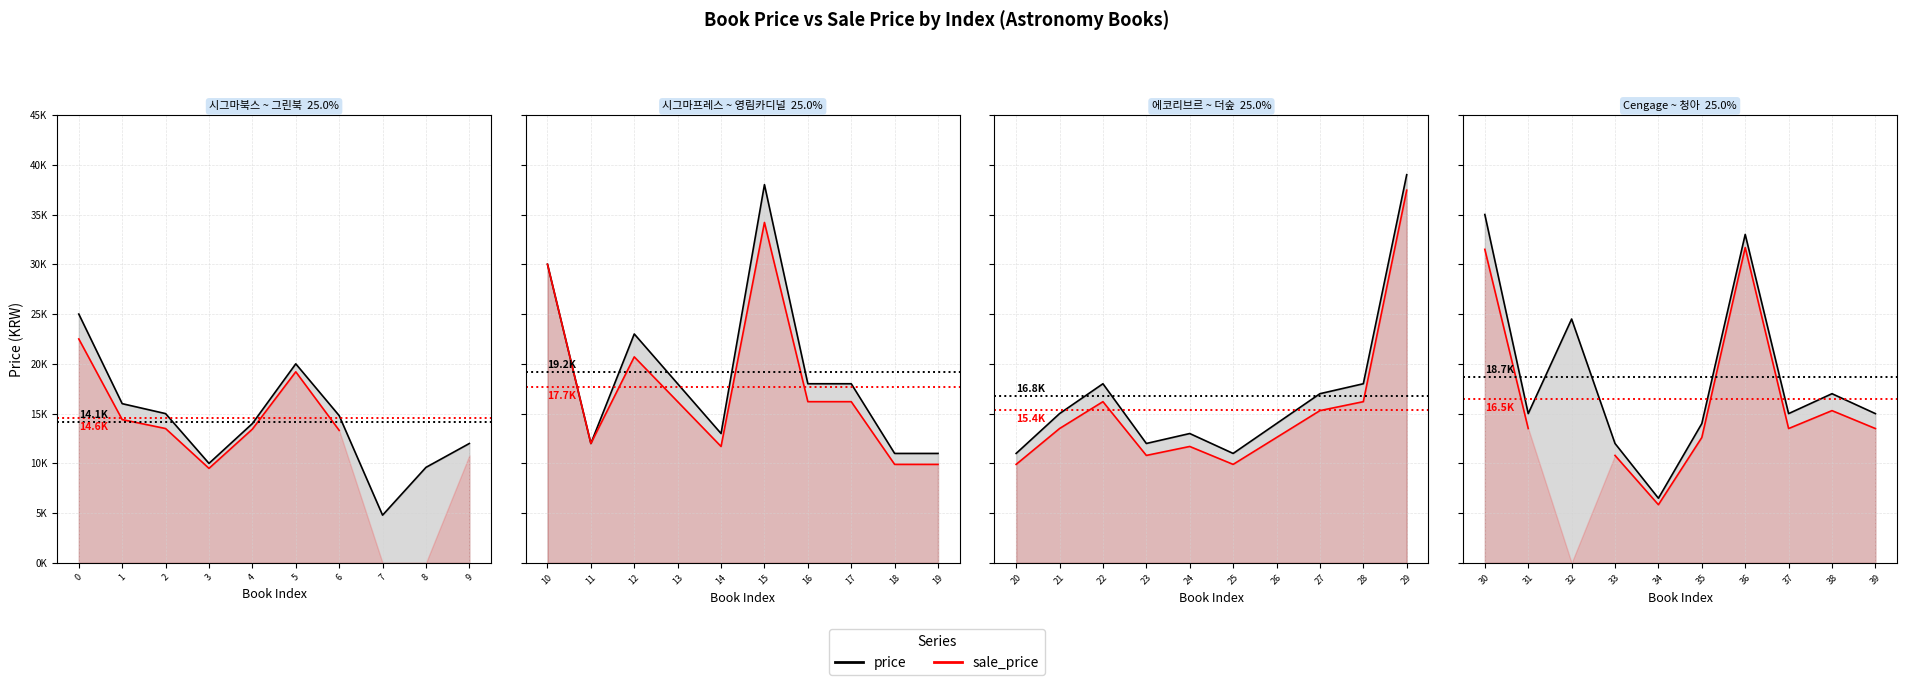

How many categories are shown in the chart?

10